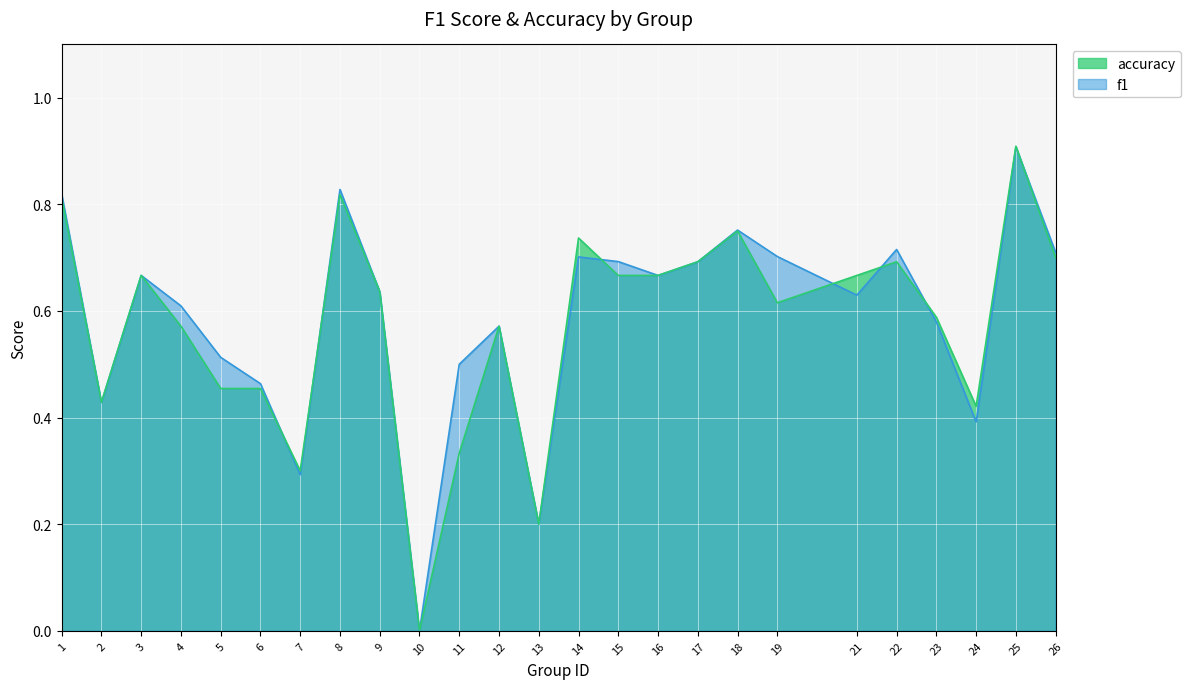

What is the greatest value displayed?

0.9